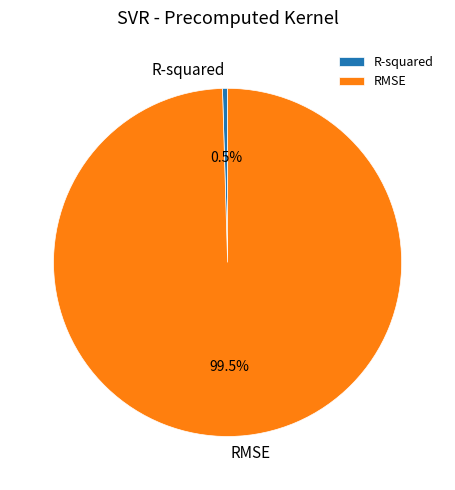

Which slice is the largest?

RMSE